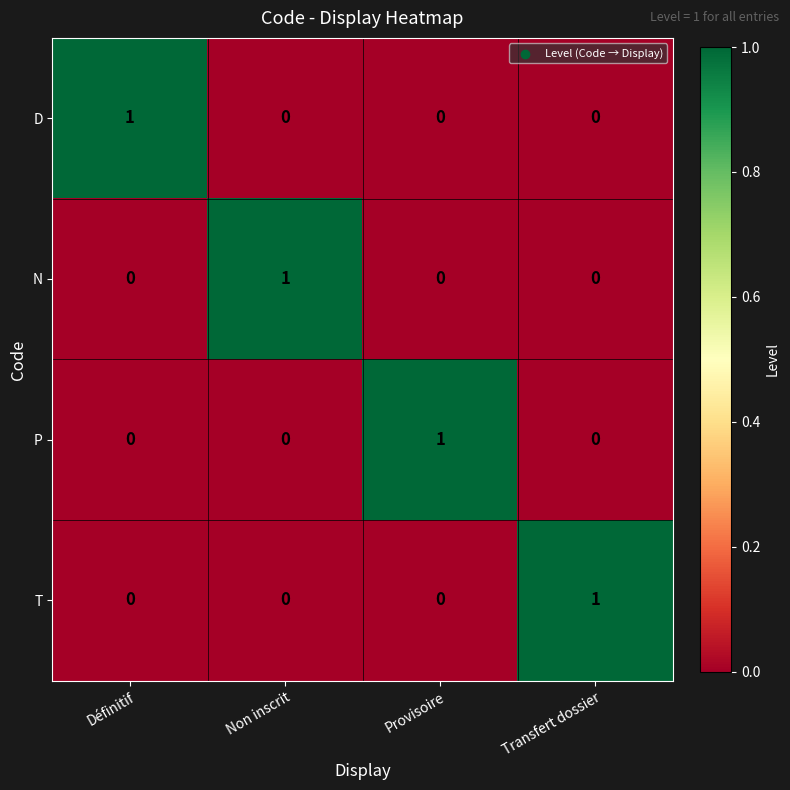

Count the number of categories in the chart.

4